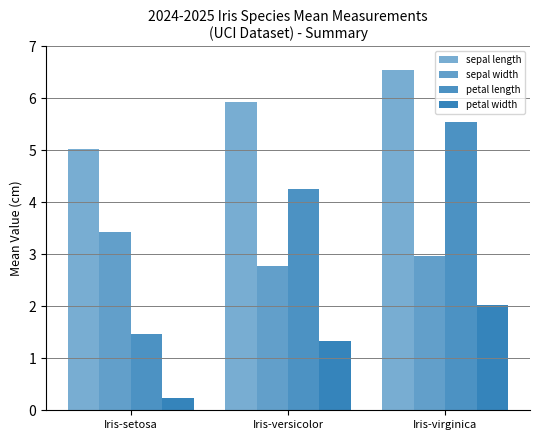

What is the sum of all petal length values?

11.3